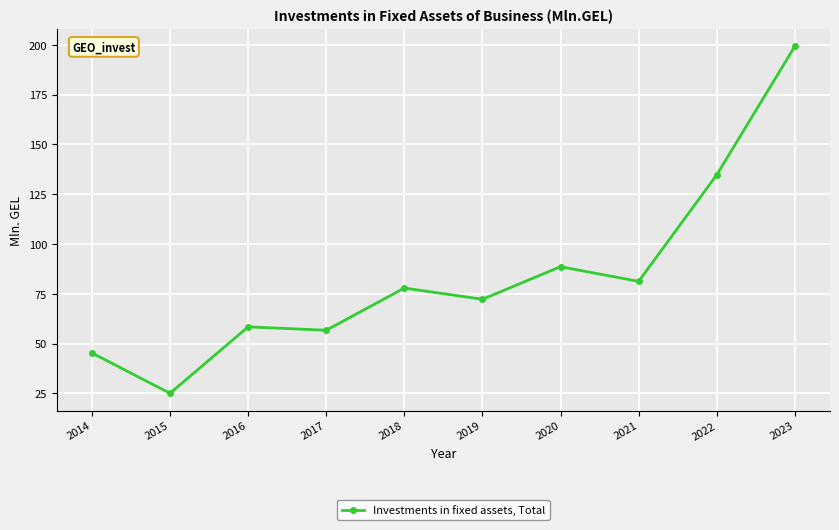

What is the difference between the second highest and minimum values?

109.6